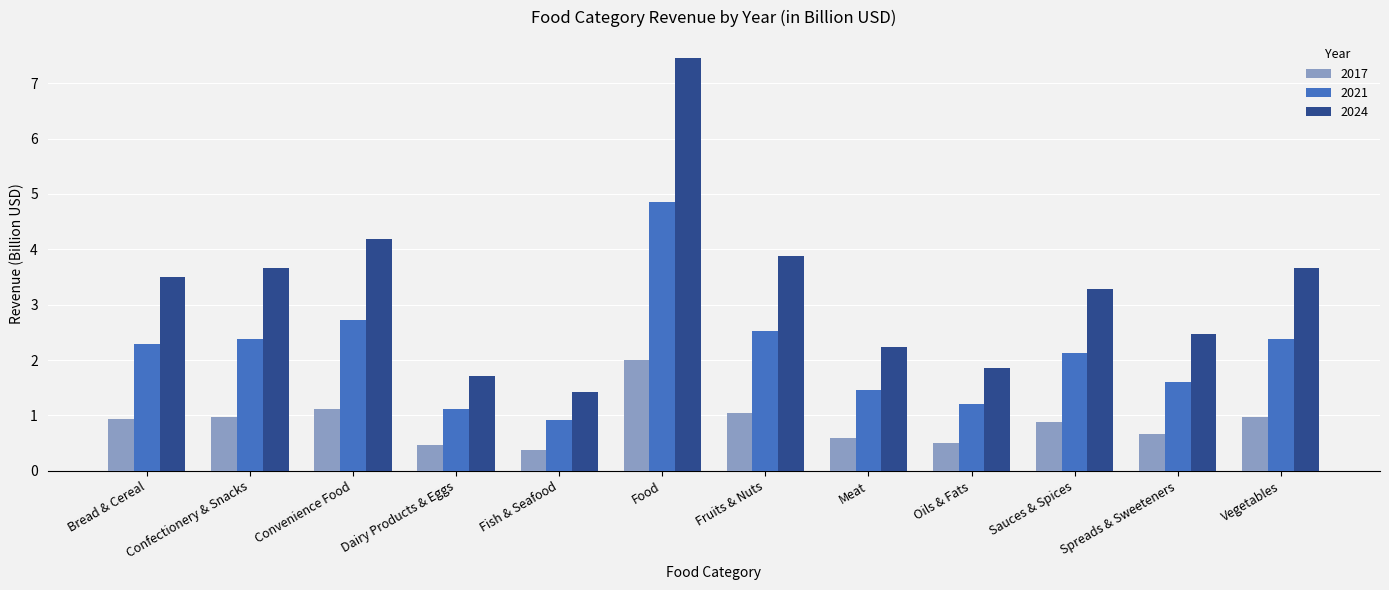

What value does the 2021 series have at Confectionery & Snacks?

2.4